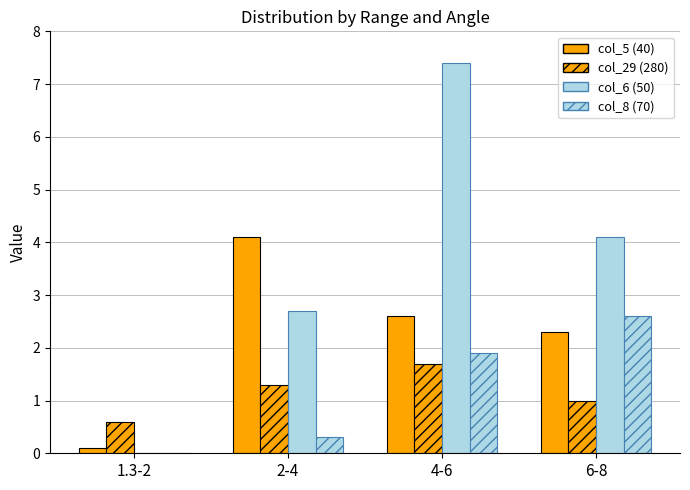

How many groups of bars are there?

4